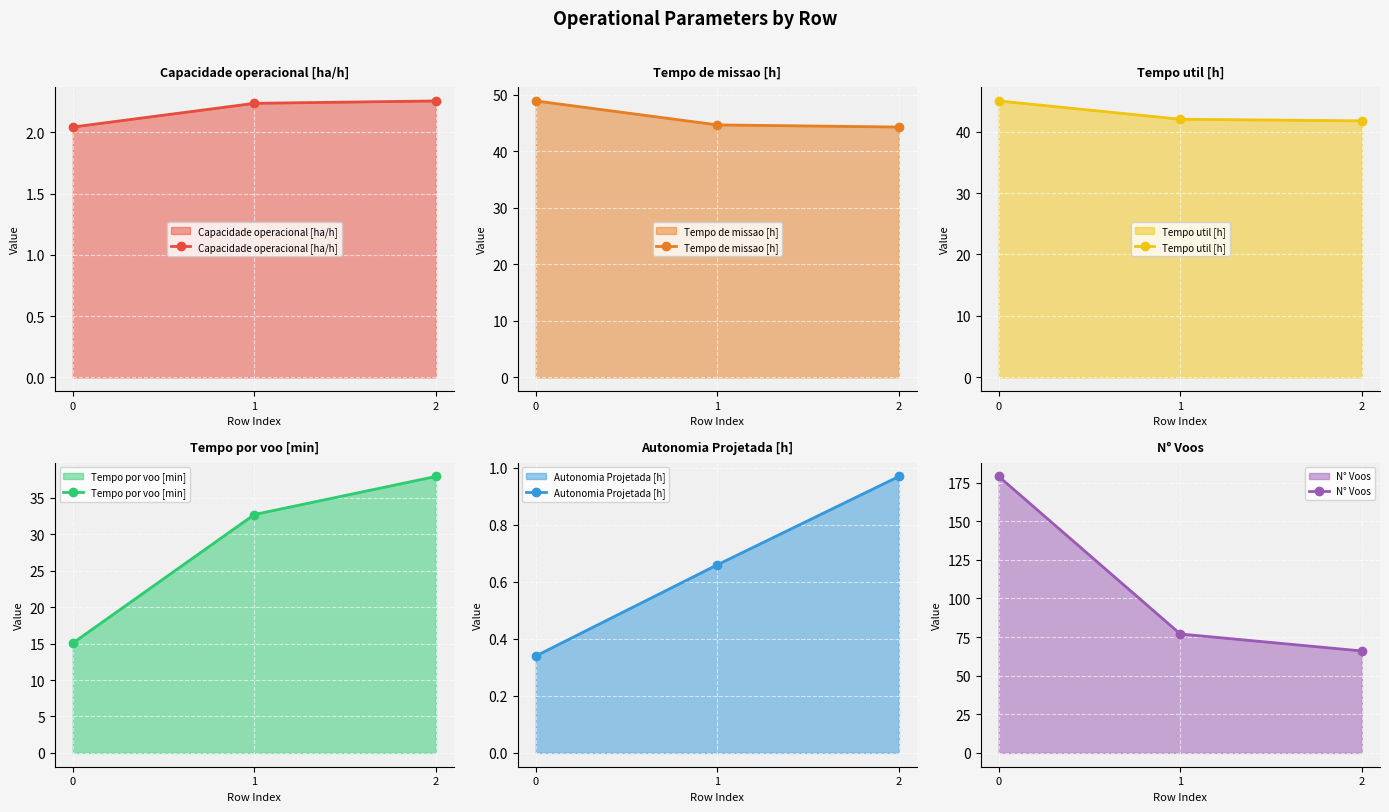

Which series has the widest spread of values?

N° Voos